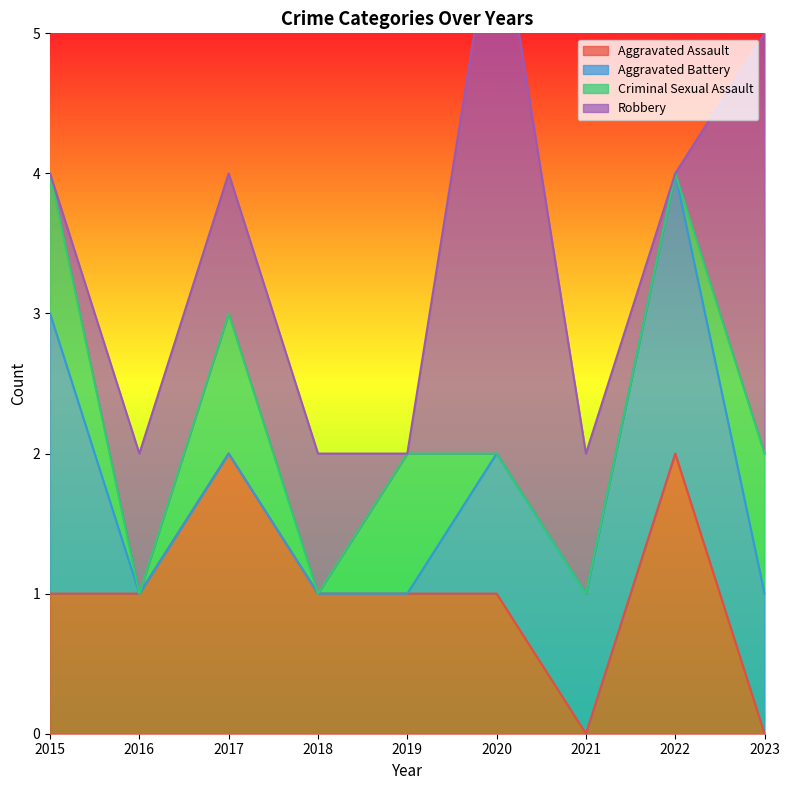

At which label does Criminal Sexual Assault reach its peak?

2015